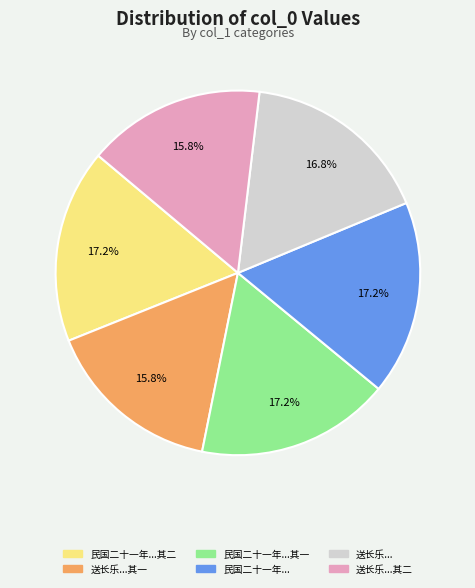

What is the total percentage of 民国二十一年...其二 and 送长乐...其二?

33.0%